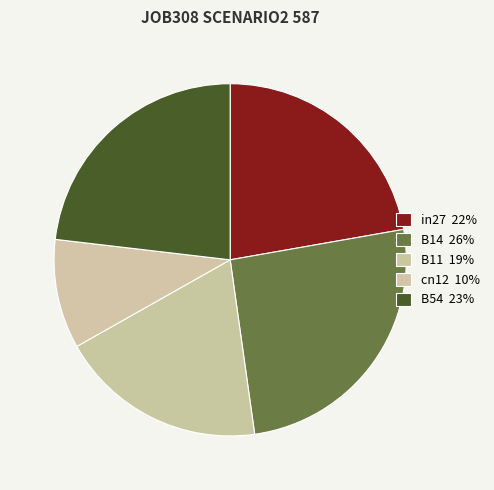

Does any single category account for the majority?

No